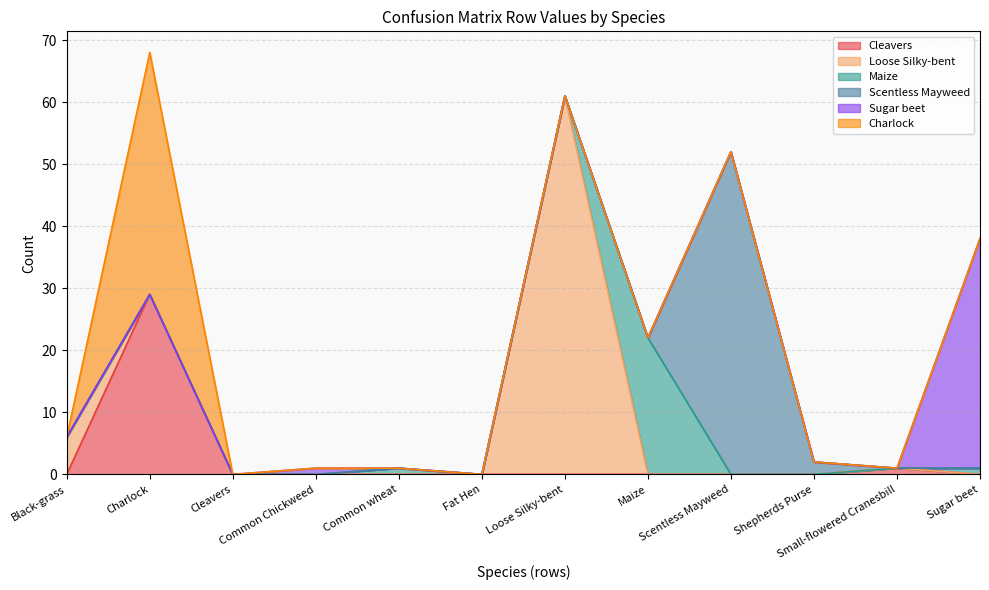

What is the label of the 11th point from the right?

Charlock